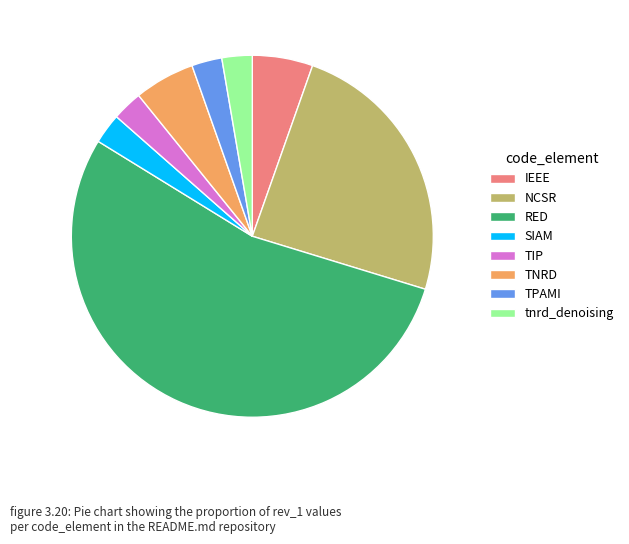

How many segments does this pie chart have?

8